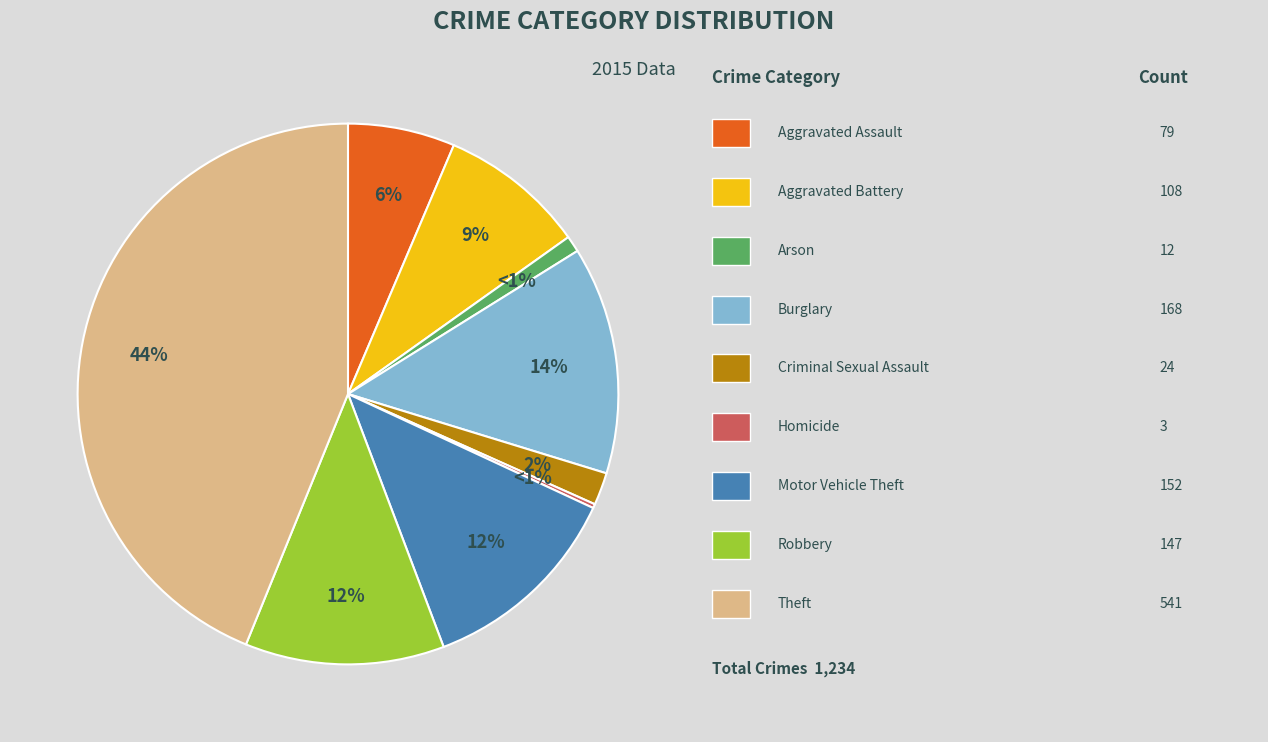

How many segments does this pie chart have?

9